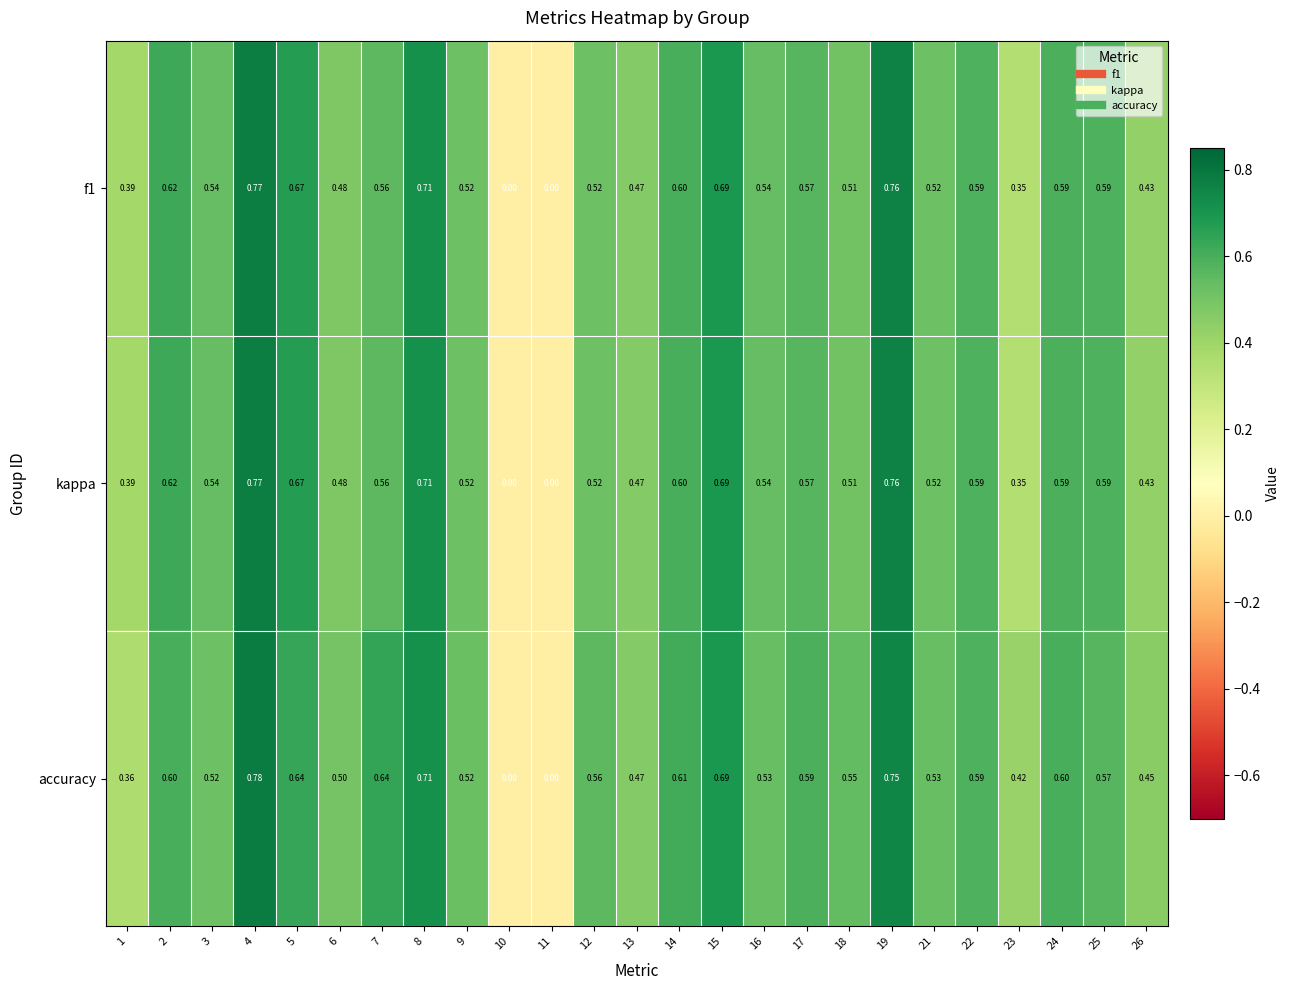

Which series has the largest total across all categories?

accuracy